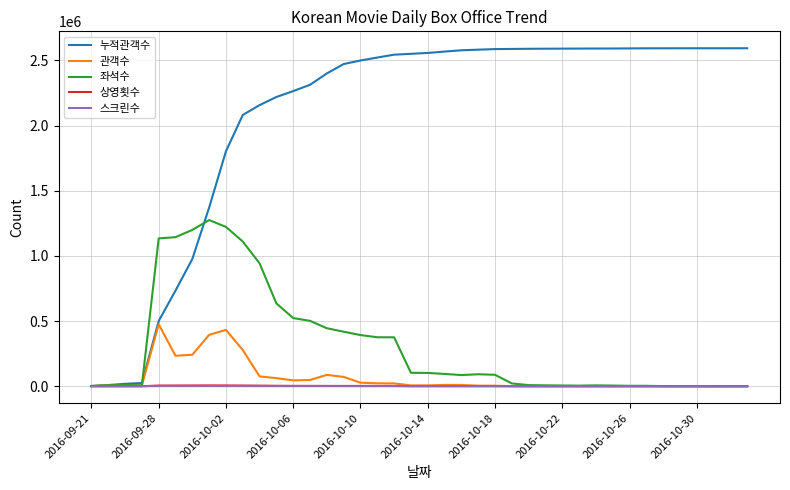

Which series has the widest spread of values?

누적관객수